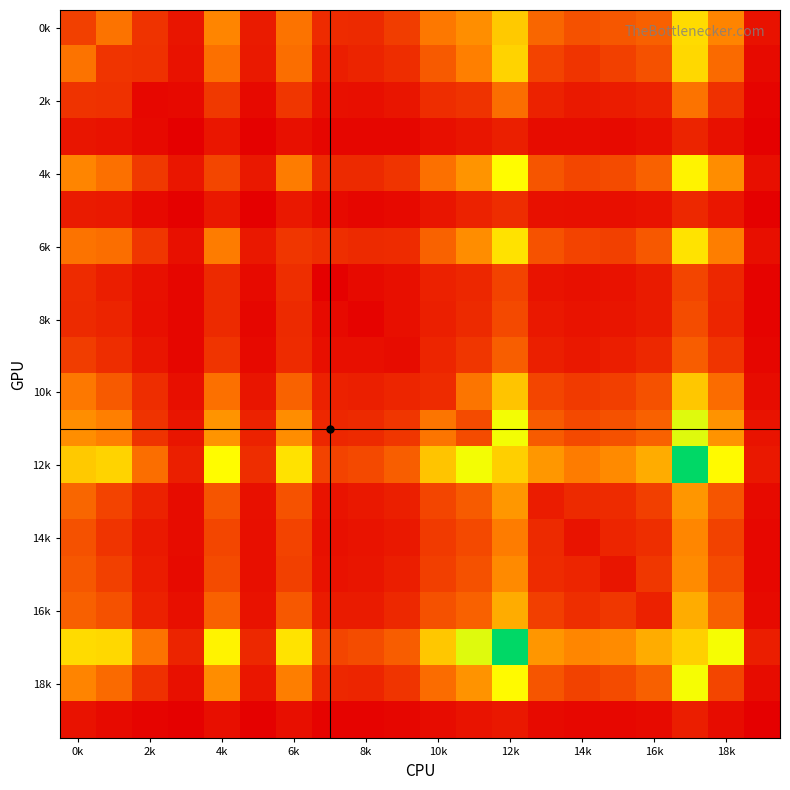

How many categories are shown in the chart?

20